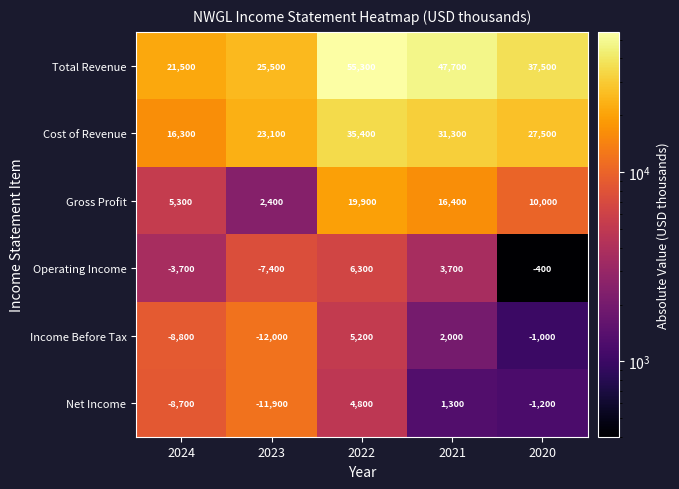

Is it true that Operating Income equals -400 at 2020?

True